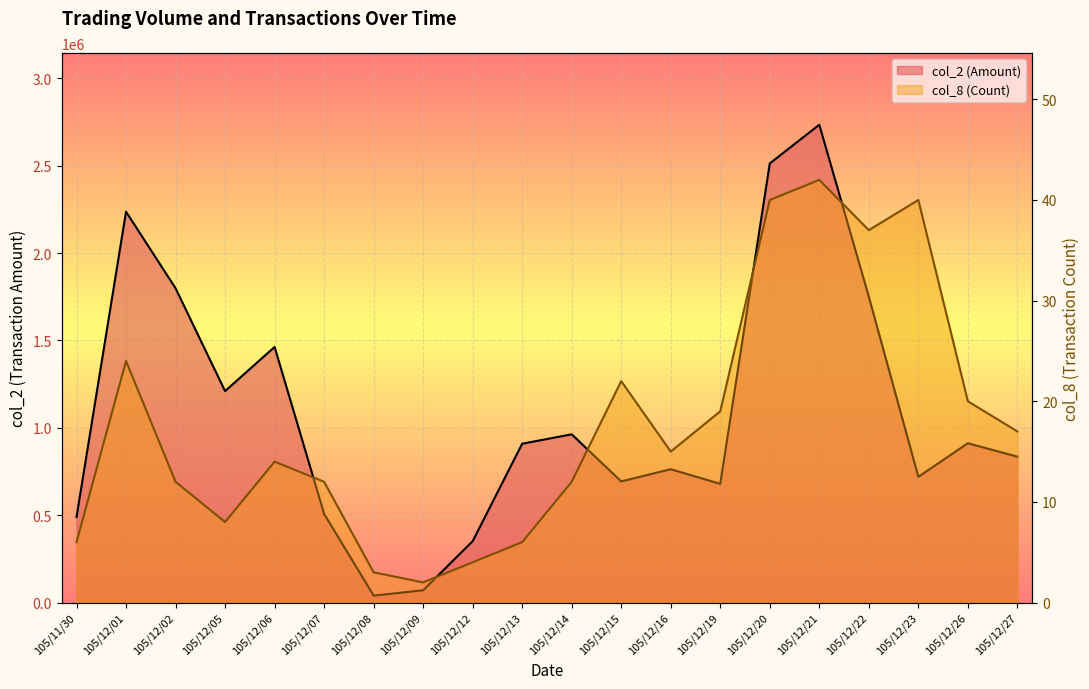

What is the difference between the highest and lowest values at 105/12/13?

908934